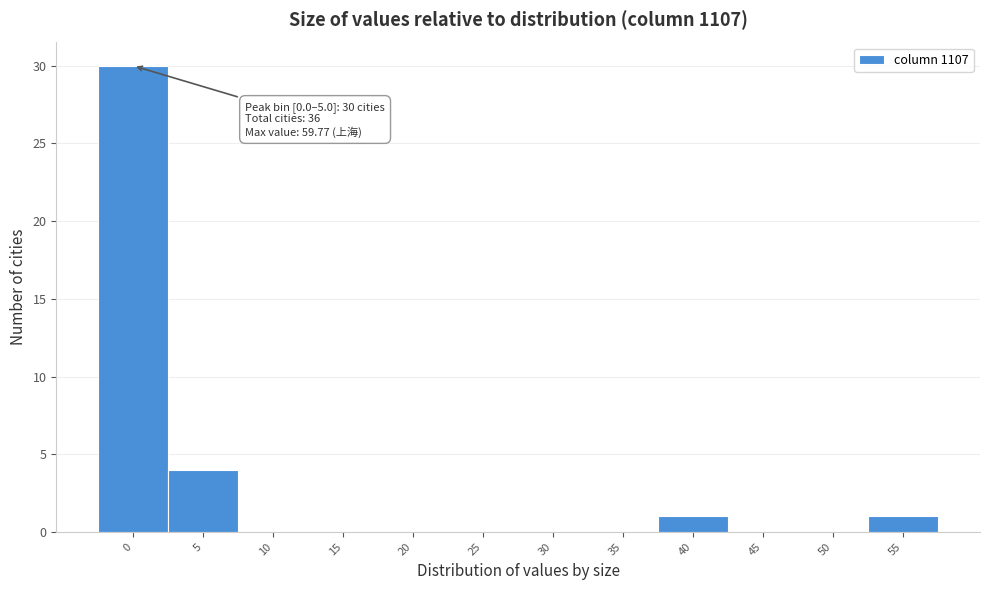

Reading left to right, extract all data points from this chart.

0=30	5=4	10=0	15=0	20=0	25=0	30=0	35=0	40=1	45=0	50=0	55=1